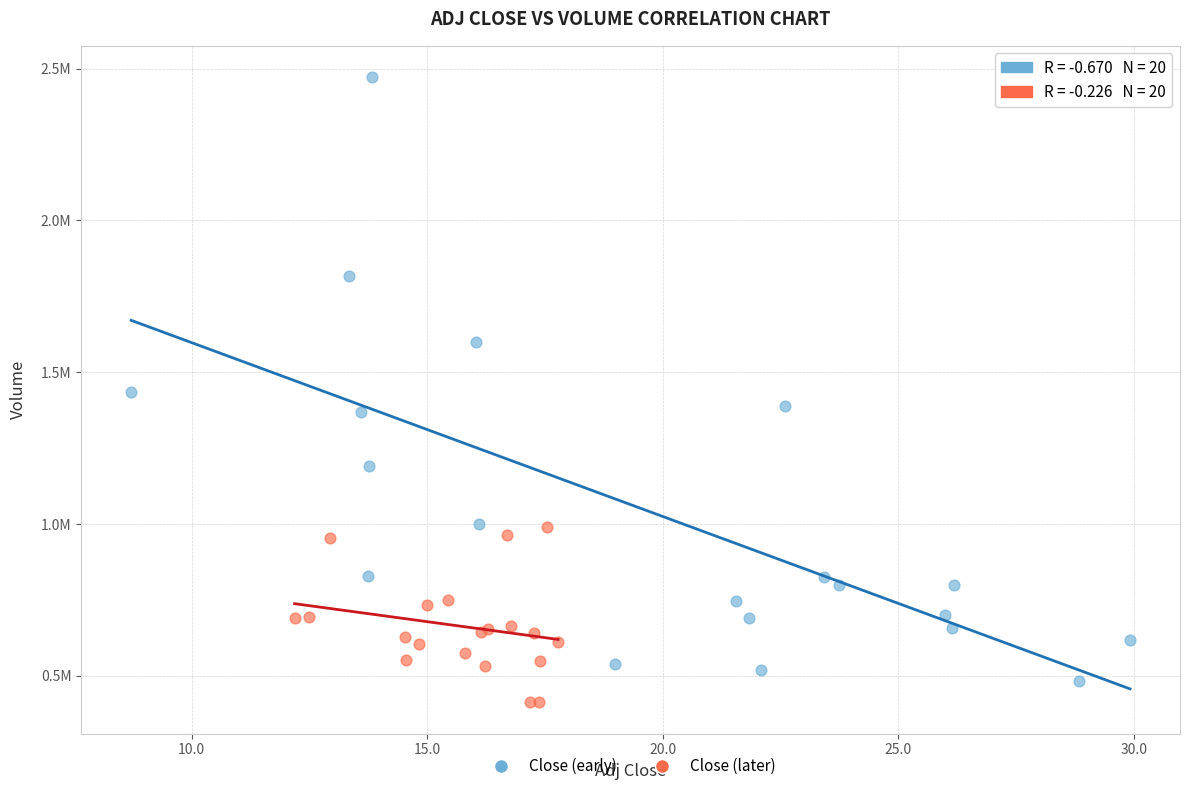

Which series reaches the maximum Y coordinate?

Close (early)